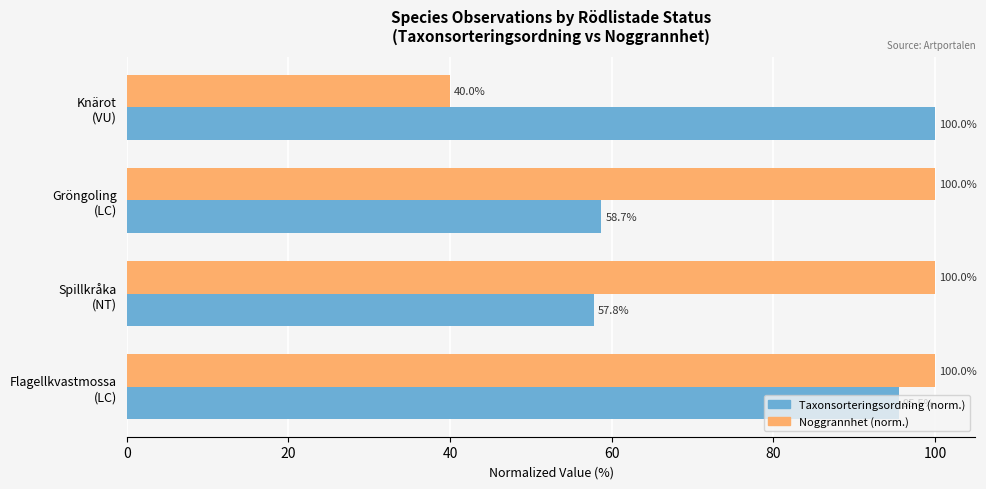

Which series has the widest spread of values?

Noggrannhet (norm.)